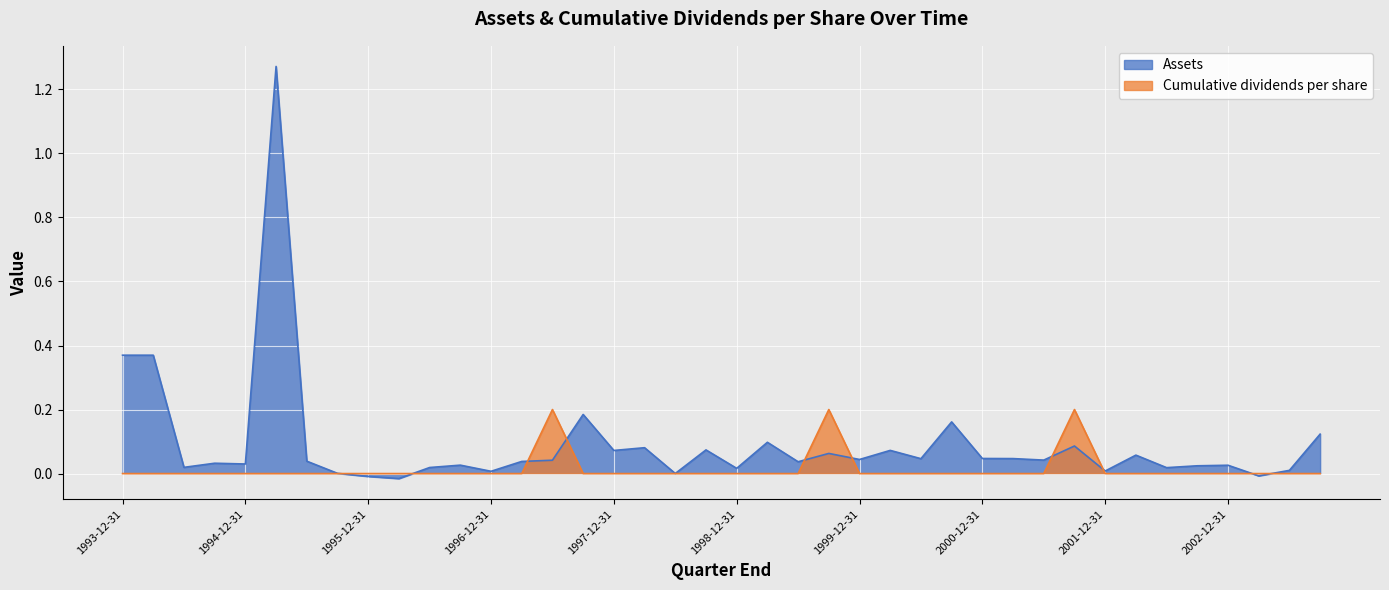

Rank the series by their maximum value, from highest to lowest.

Assets, Cumulative dividends per share